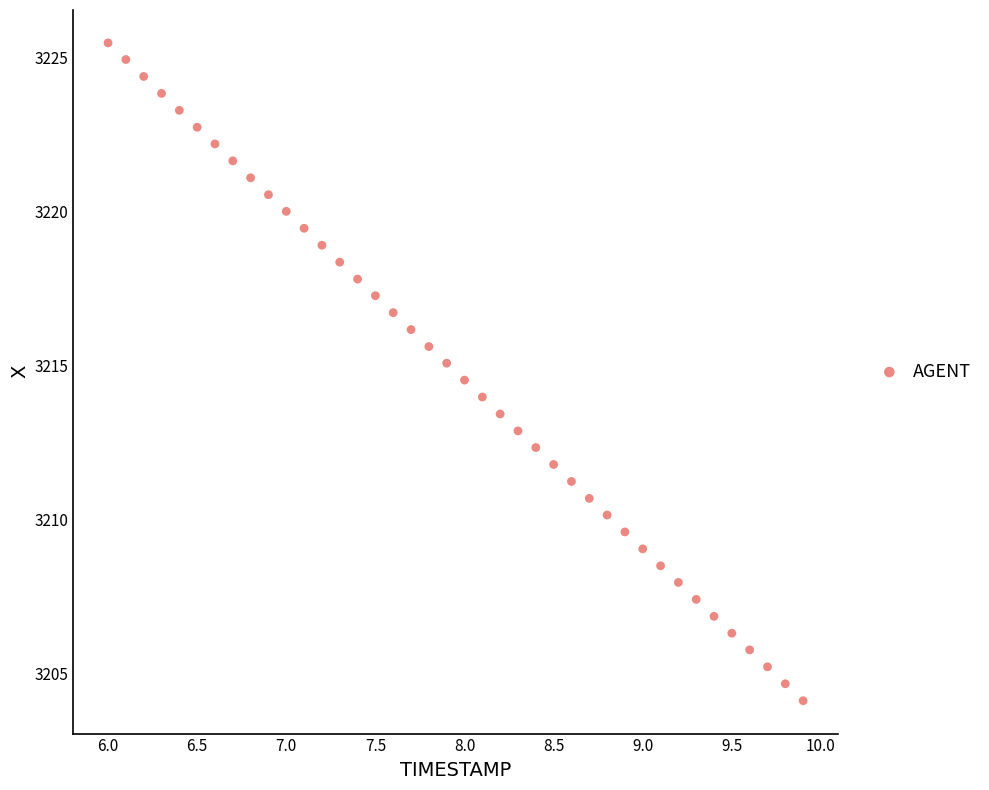

What is the range of Y values (max minus min)?

21.4